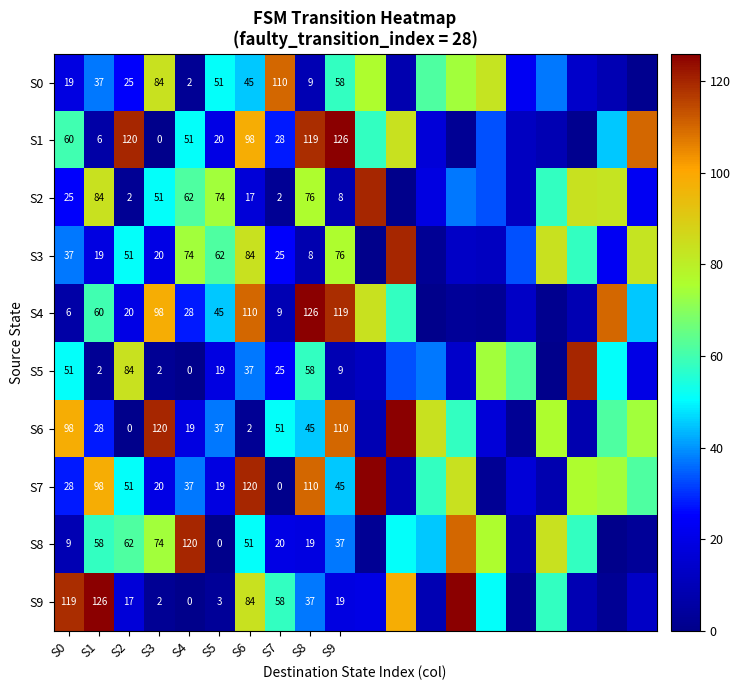

What is the sum of the S3 values at S8 and S0?

45